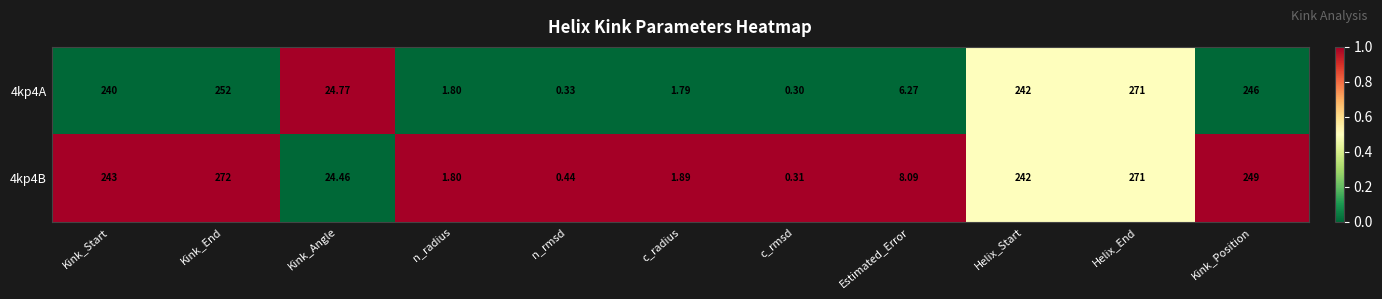

Which series has the widest spread of values?

4kp4B